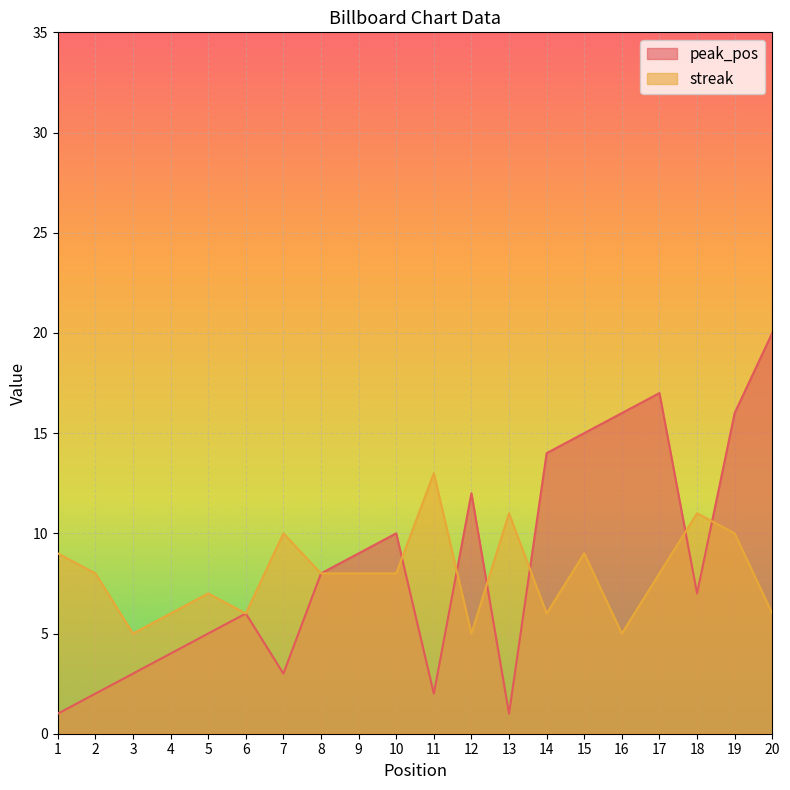

Count the number of categories in the chart.

20